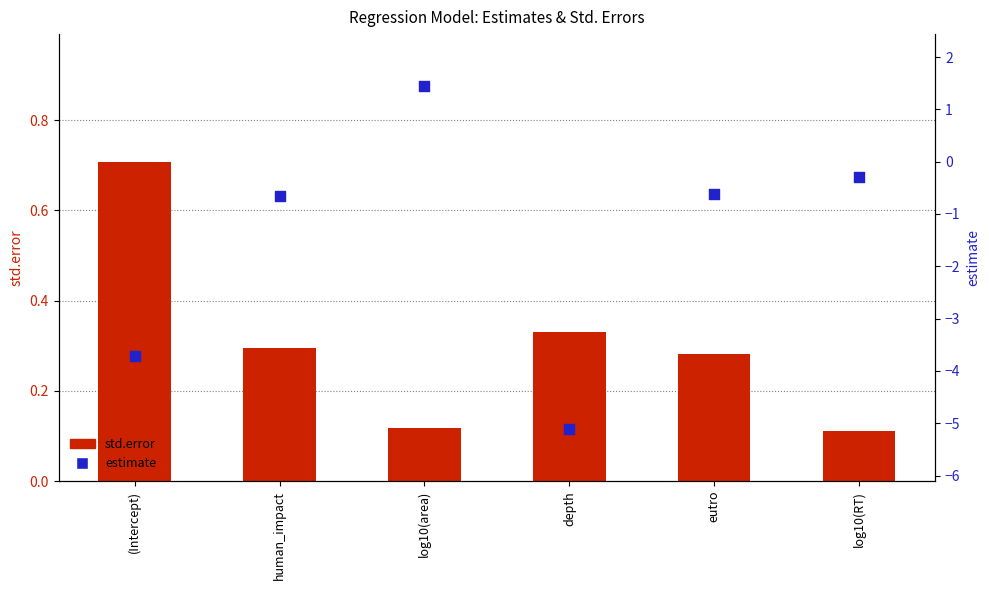

Which series contains the lowest Y value?

estimate